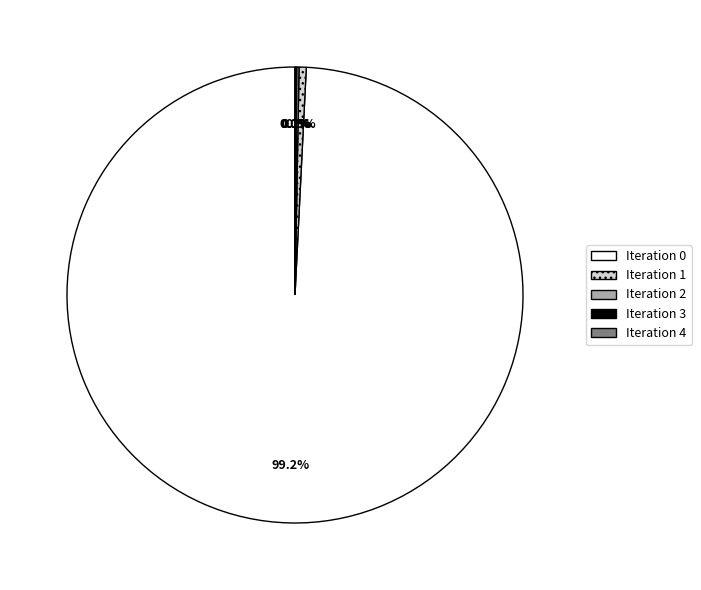

Is there any slice that represents more than half of the pie?

Yes